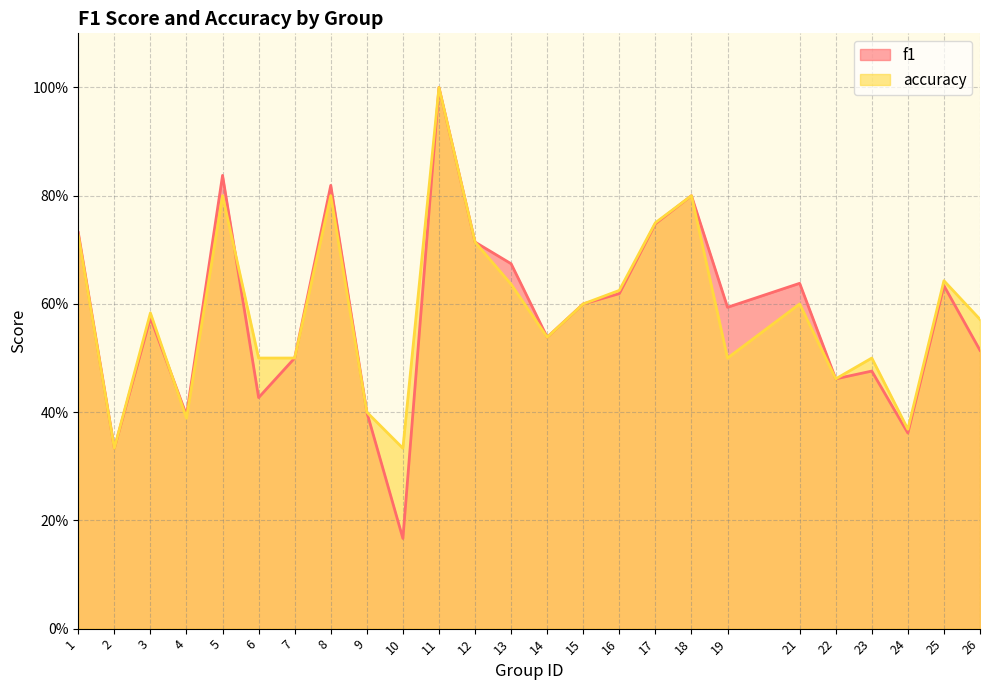

Is it true that f1 equals 0.3 at 5?

False